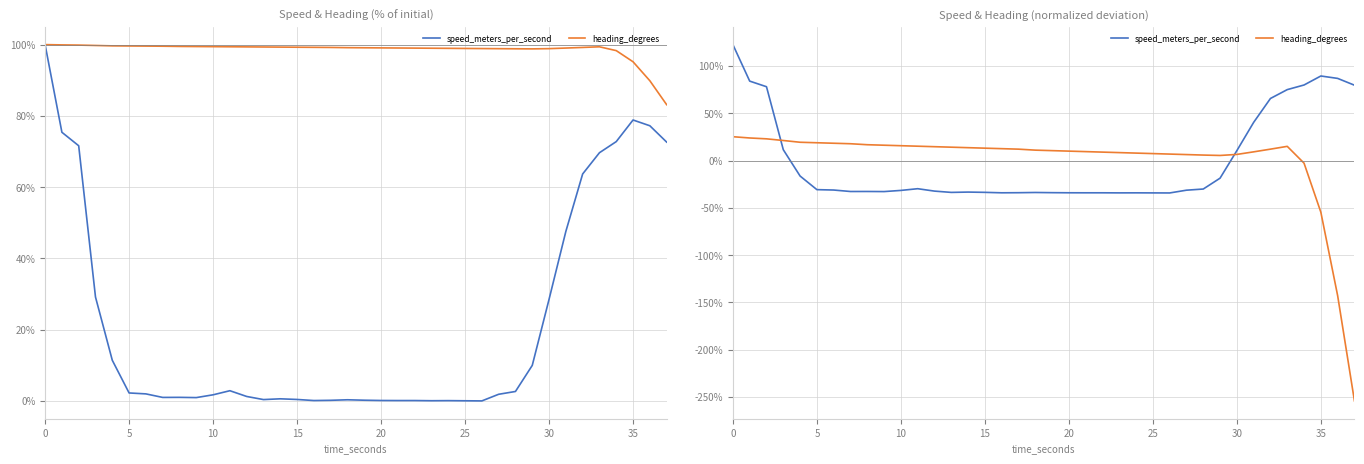

What are all the series names shown in the legend?

speed_meters_per_second, heading_degrees